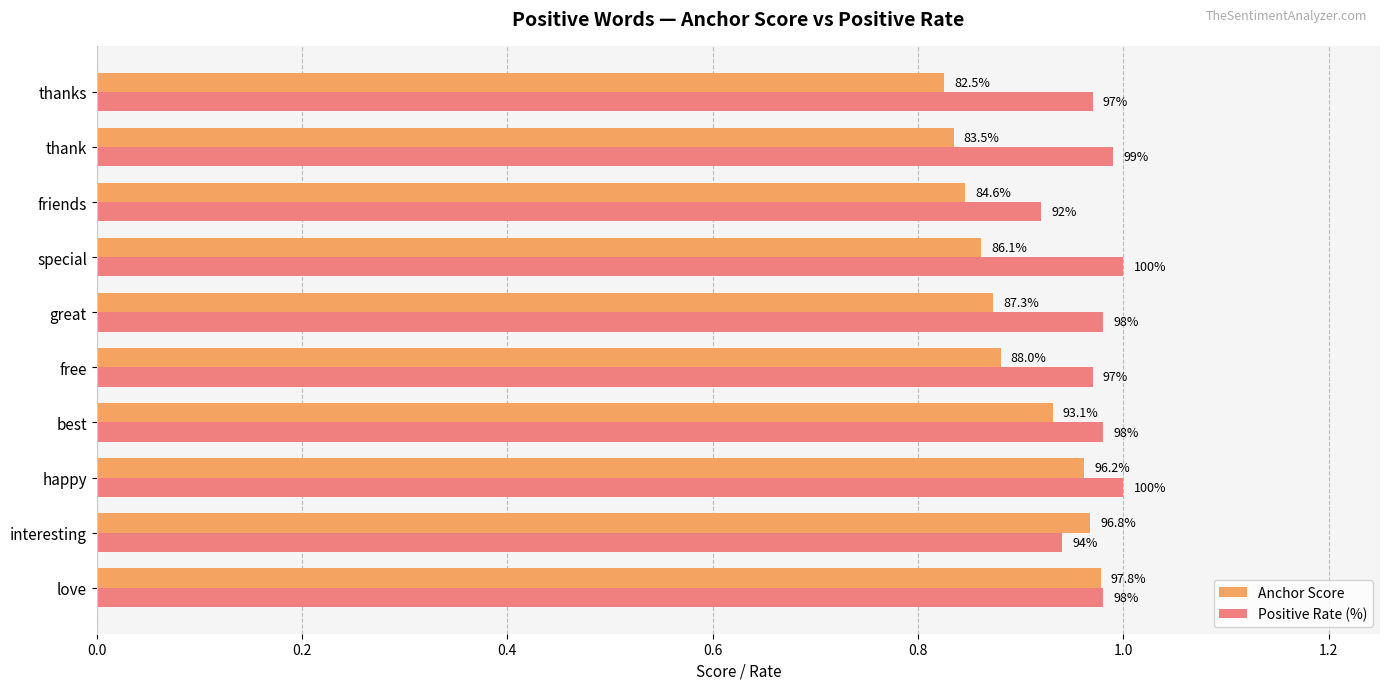

What are all the series names shown in the legend?

Anchor Score, Positive Rate (%)